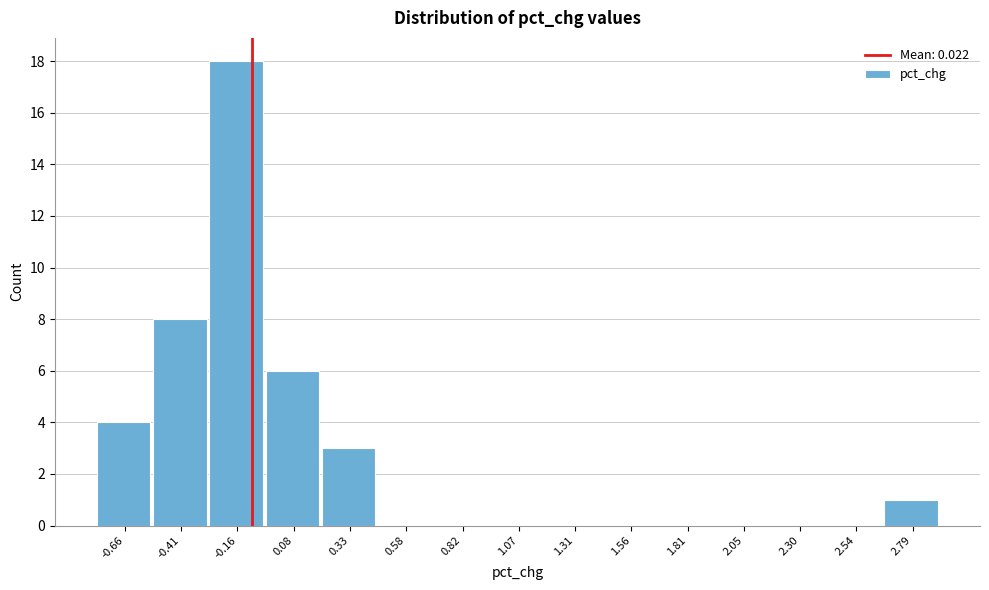

Reading left to right, transcribe all the data shown in this chart.

-0.66=4	-0.41=8	-0.16=18	0.08=6	0.33=3	0.58=0	0.82=0	1.07=0	1.31=0	1.56=0	1.81=0	2.05=0	2.30=0	2.54=0	2.79=1